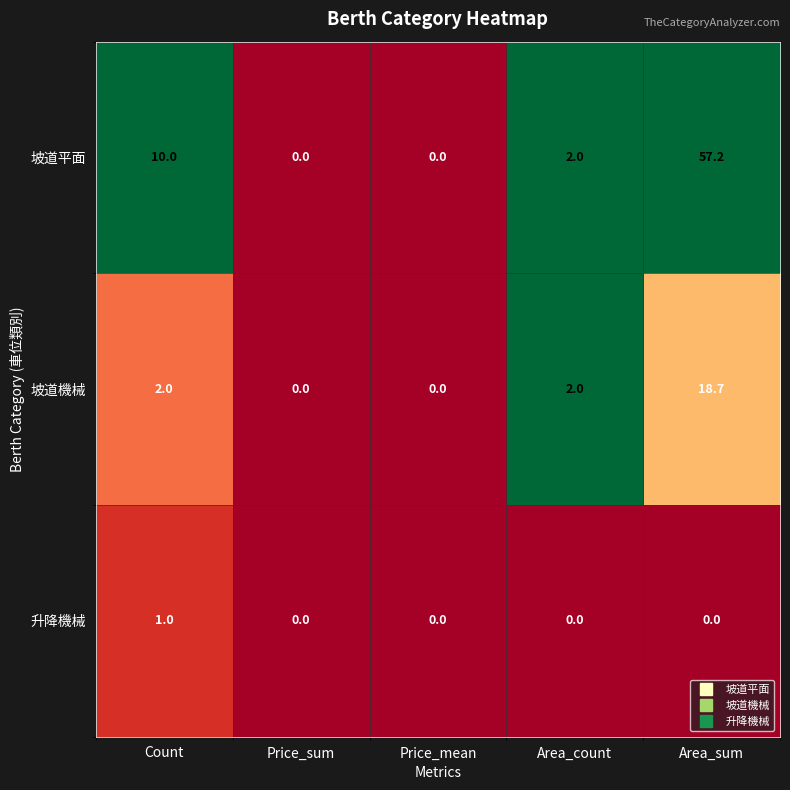

True or false: 坡道機械 has a value of 27.4 at Area_sum.

False